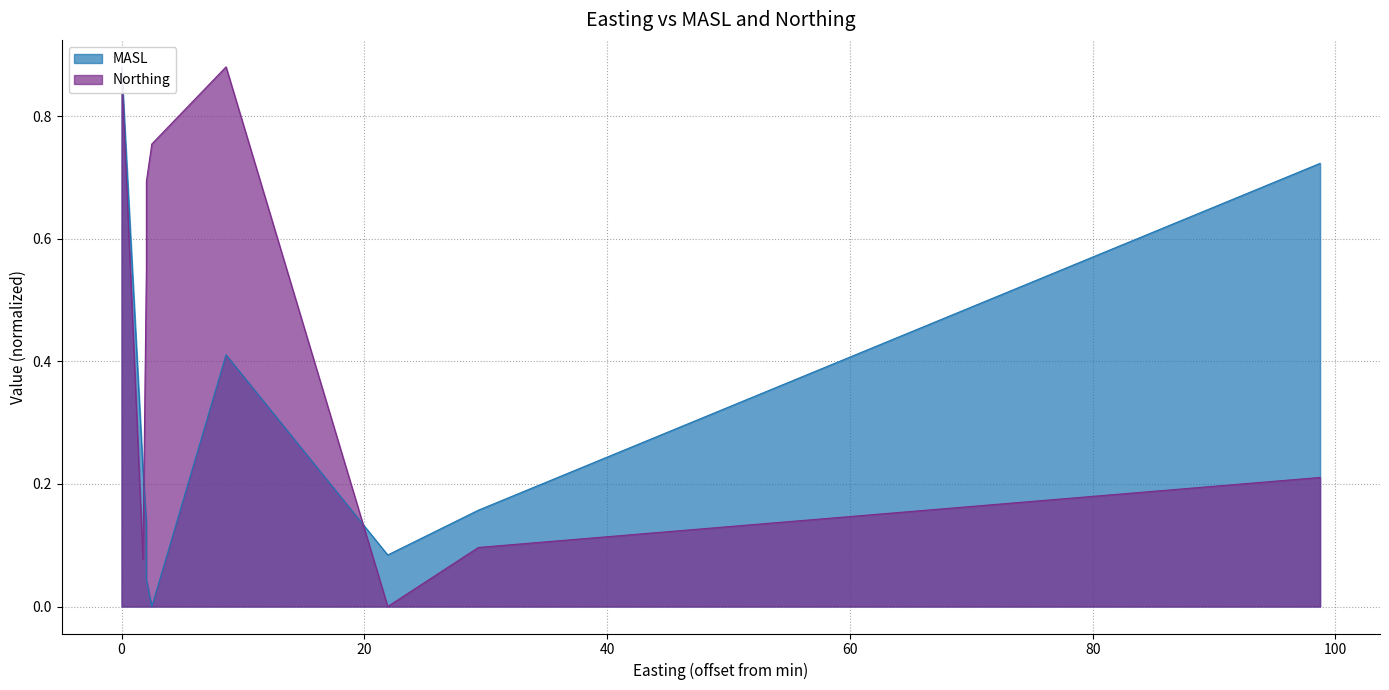

Is it true that Northing equals 0.2 at 107?

False